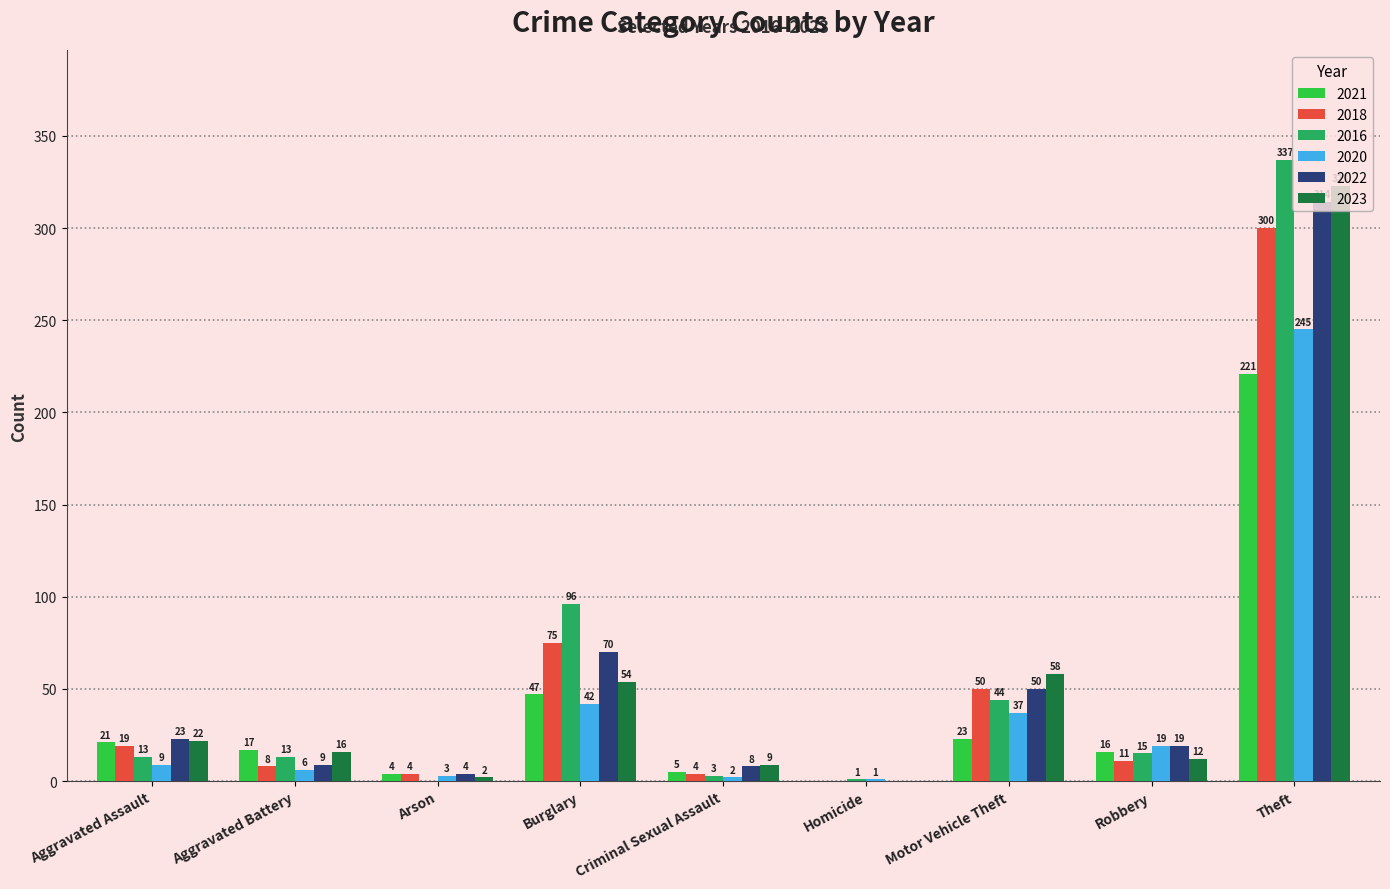

Read the 2022 value at Aggravated Battery, to the nearest 5.

10